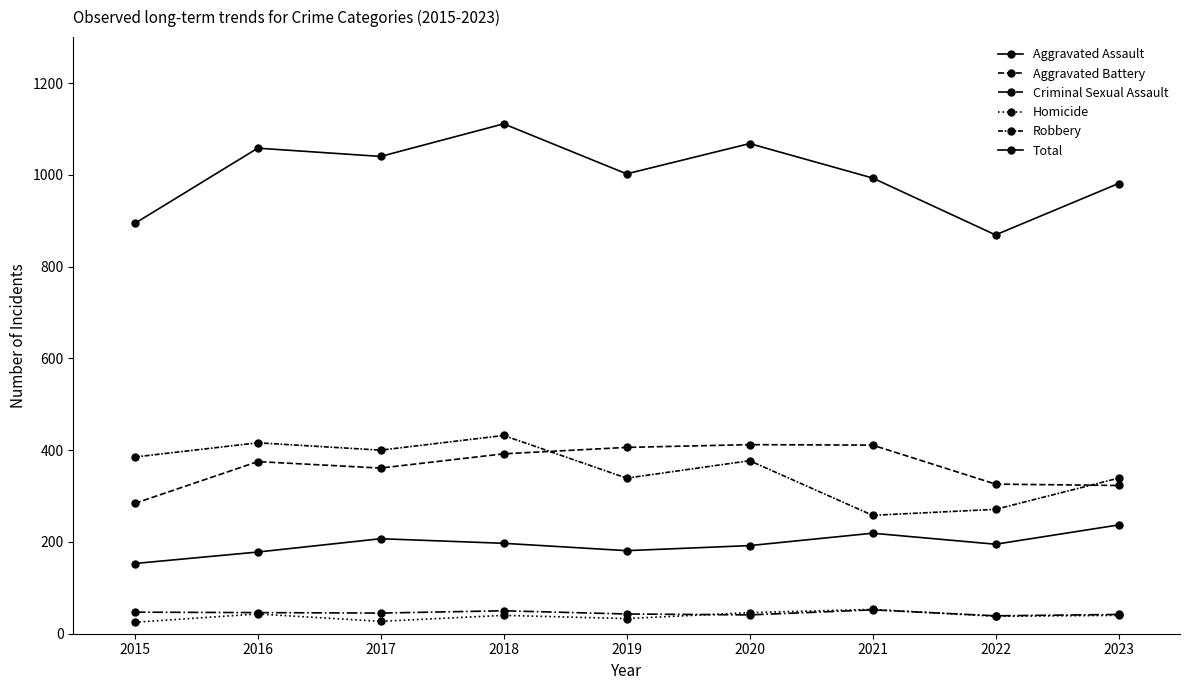

How many interior local valleys does the Aggravated Assault series have?

2